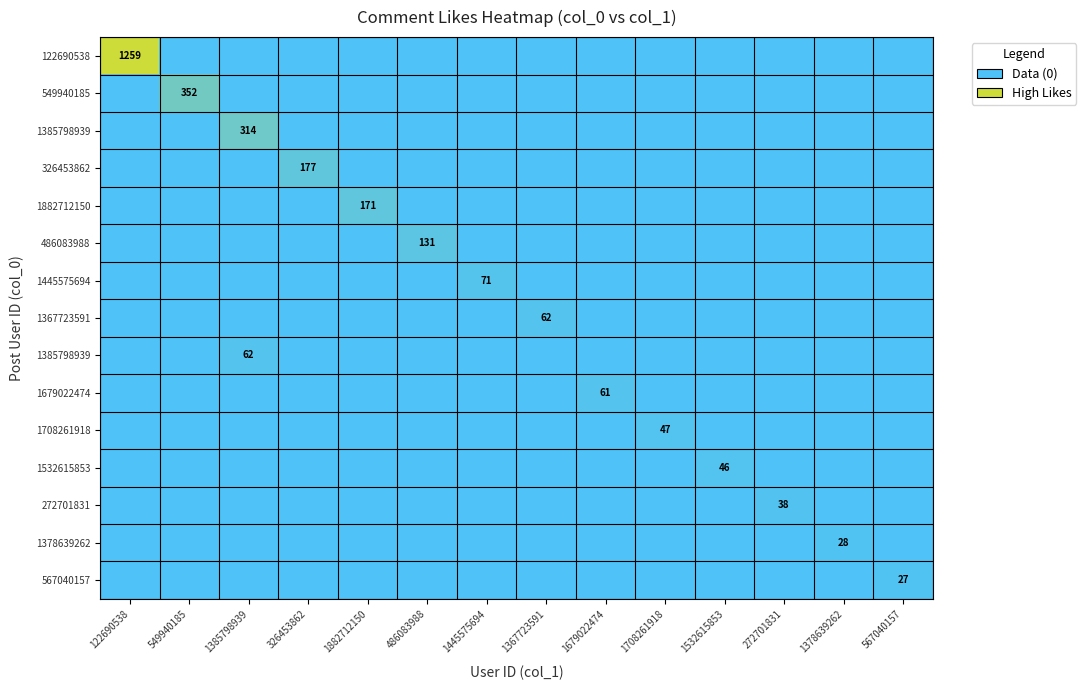

At which category is the sum across all series the highest?

122690538